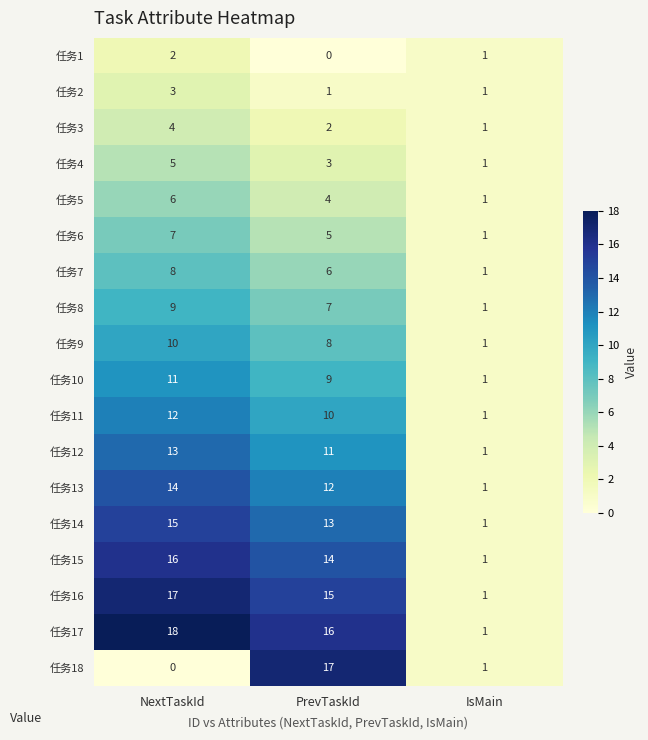

The 任务1 series shows 1 at IsMain. True or false?

True